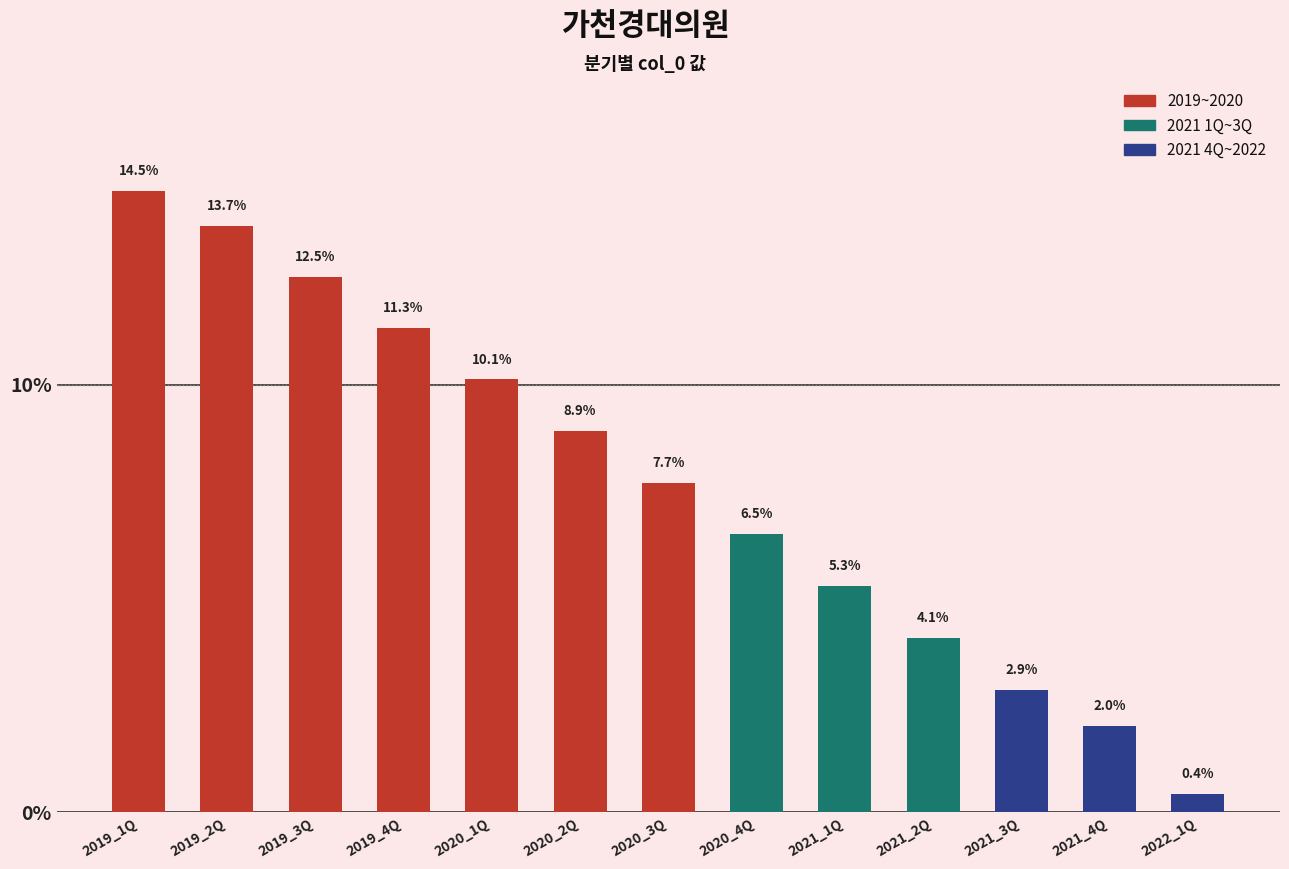

List the labels in order of value, largest first.

2019_1Q, 2019_2Q, 2019_3Q, 2019_4Q, 2020_1Q, 2020_2Q, 2020_3Q, 2020_4Q, 2021_1Q, 2021_2Q, 2021_3Q, 2021_4Q, 2022_1Q